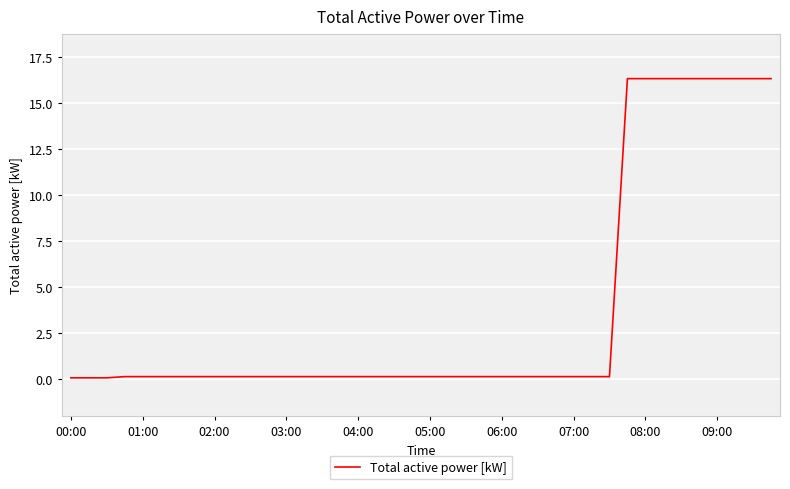

What is the maximum value shown in the chart?

16.3